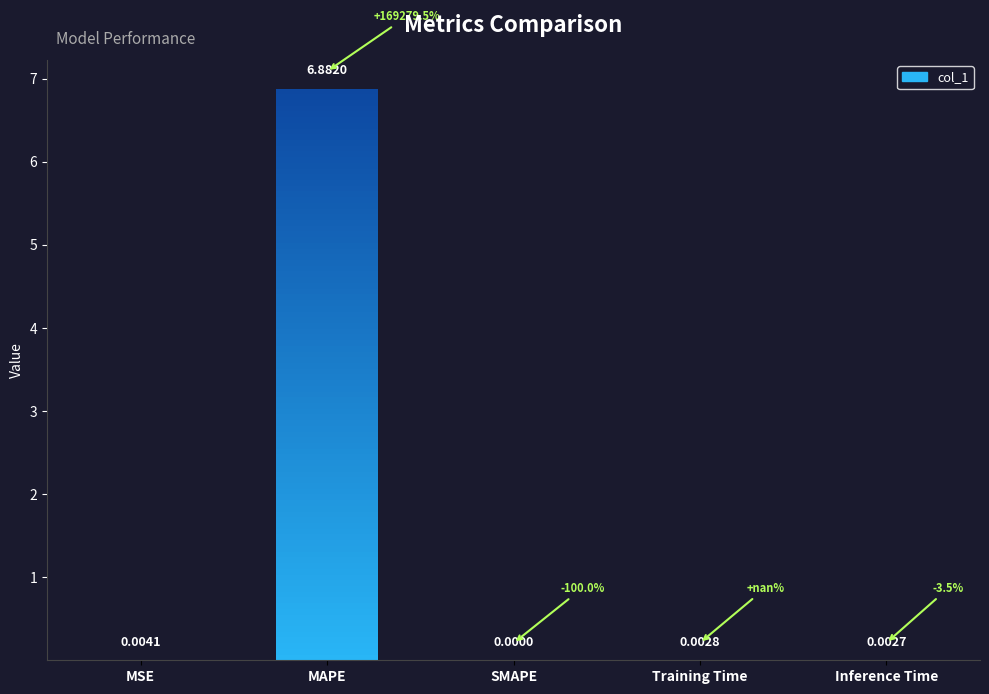

Rank the categories by value from lowest to highest.

SMAPE, Inference Time, Training Time, MSE, MAPE